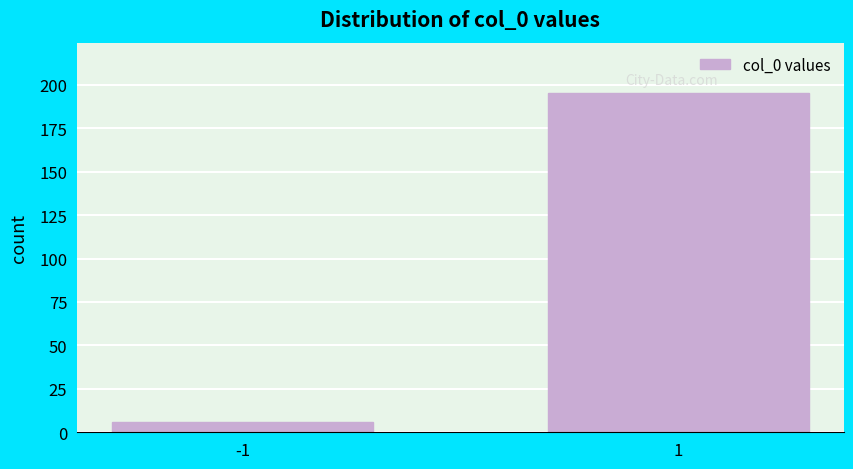

Reading left to right, list all the values displayed in this chart.

-1=6	1=195